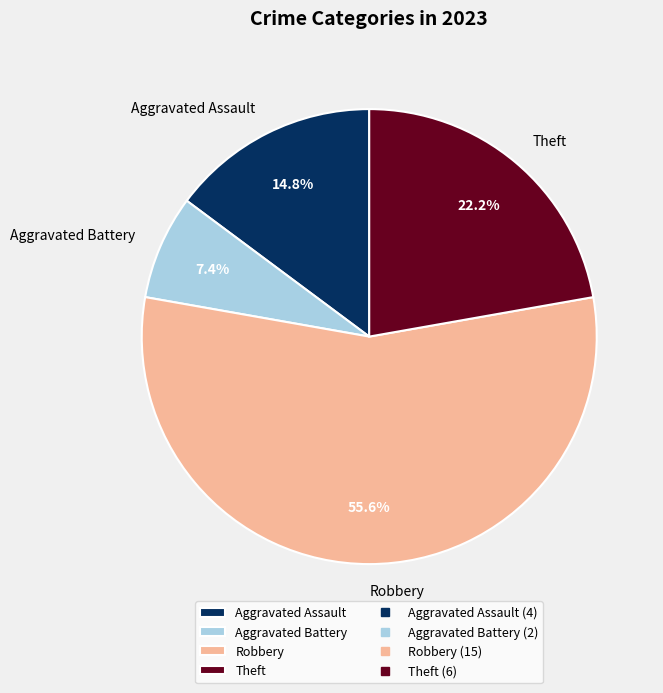

Is it true that Aggravated Assault is 7% of the pie?

False